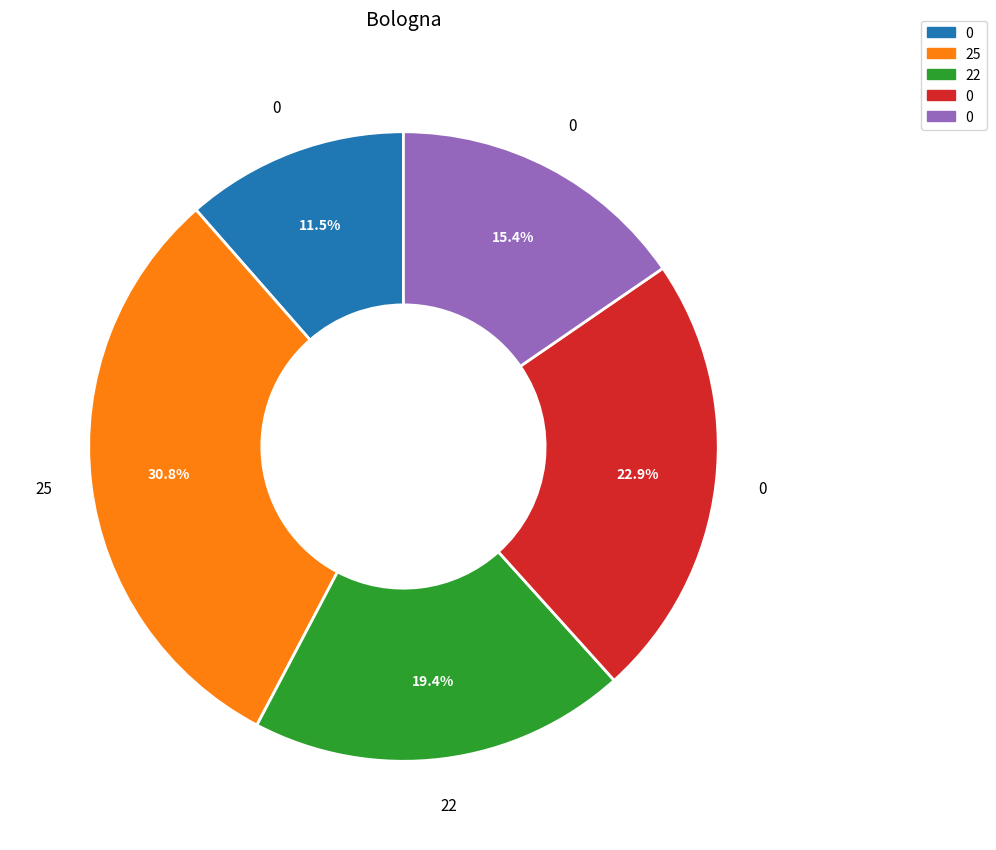

Is there a majority slice in this chart?

No